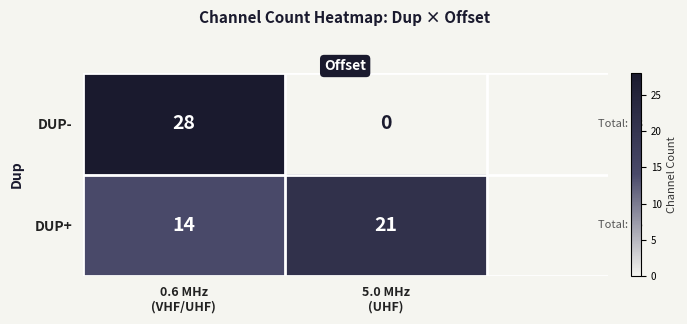

Reading right to left, list all the values displayed in this chart.

DUP-: 0	28
DUP+: 21	14